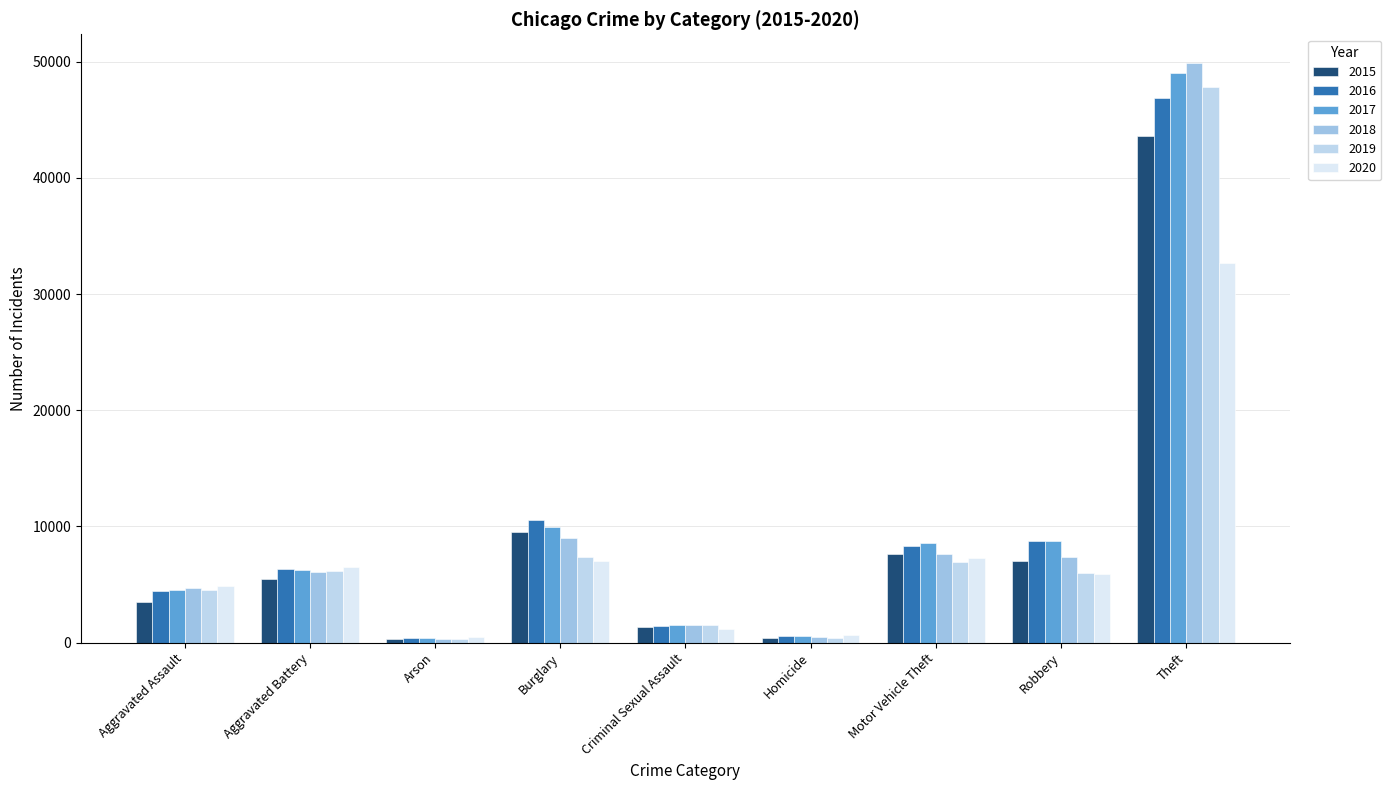

The value of 2019 at Theft is 47861. True or false?

True